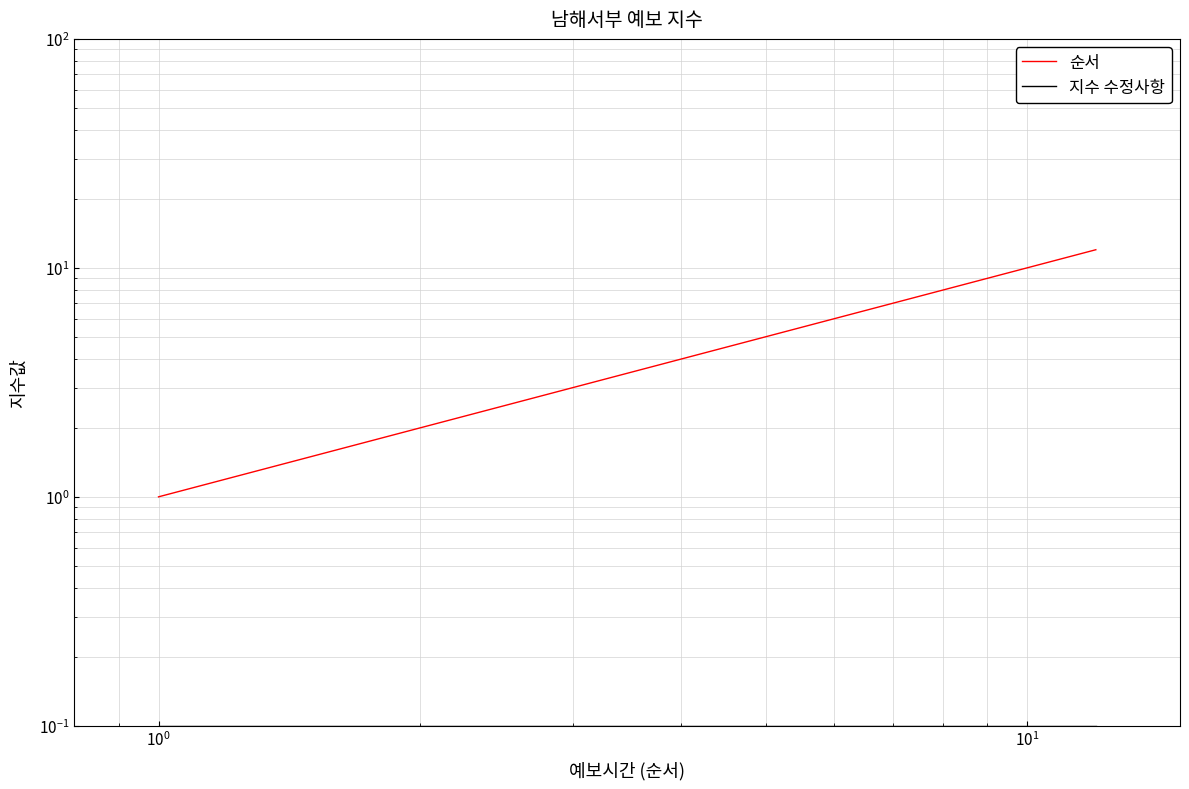

At how many categories does at least one series exceed 4?

8